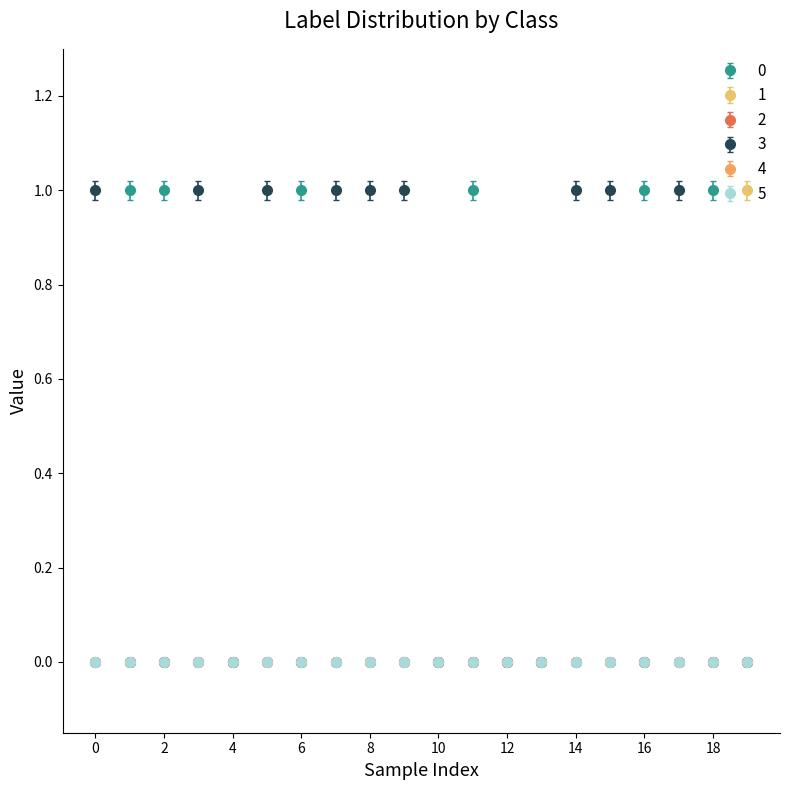

Does the chart have visible grid lines?

No